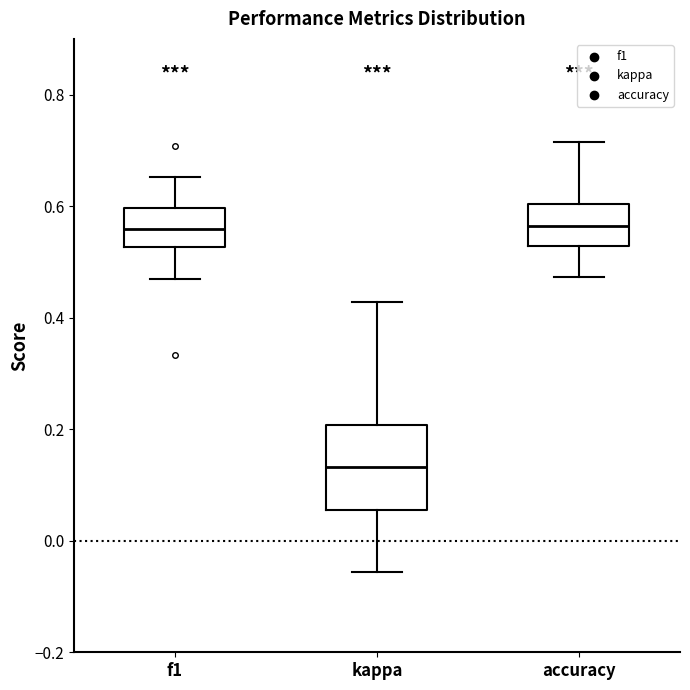

Reading left to right, read every box against the y-axis: the position of its median line, the range the box covers, and the ends of its whiskers. The values are not printed on the chart, so give them approximately, as read against the axis.

f1: median 0.56, box 0.52 to 0.60, whiskers 0.46 to 0.66
kappa: median 0.14, box 0.06 to 0.20, whiskers -0.06 to 0.42
accuracy: median 0.56, box 0.52 to 0.60, whiskers 0.48 to 0.72